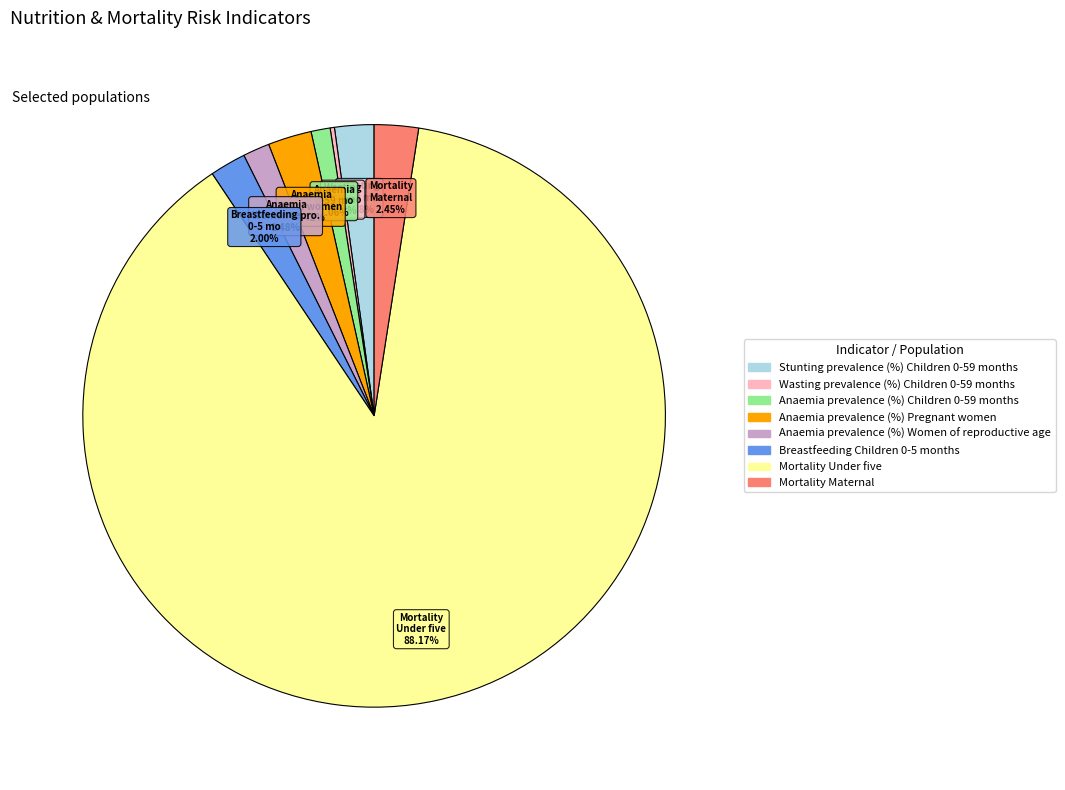

Is it true that Mortality Under five is 88% of the pie?

True